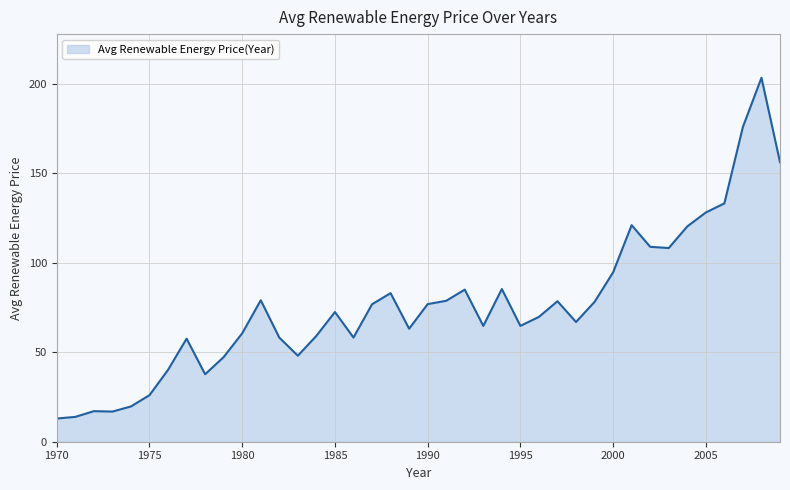

What is the difference between the maximum and minimum values?

190.4